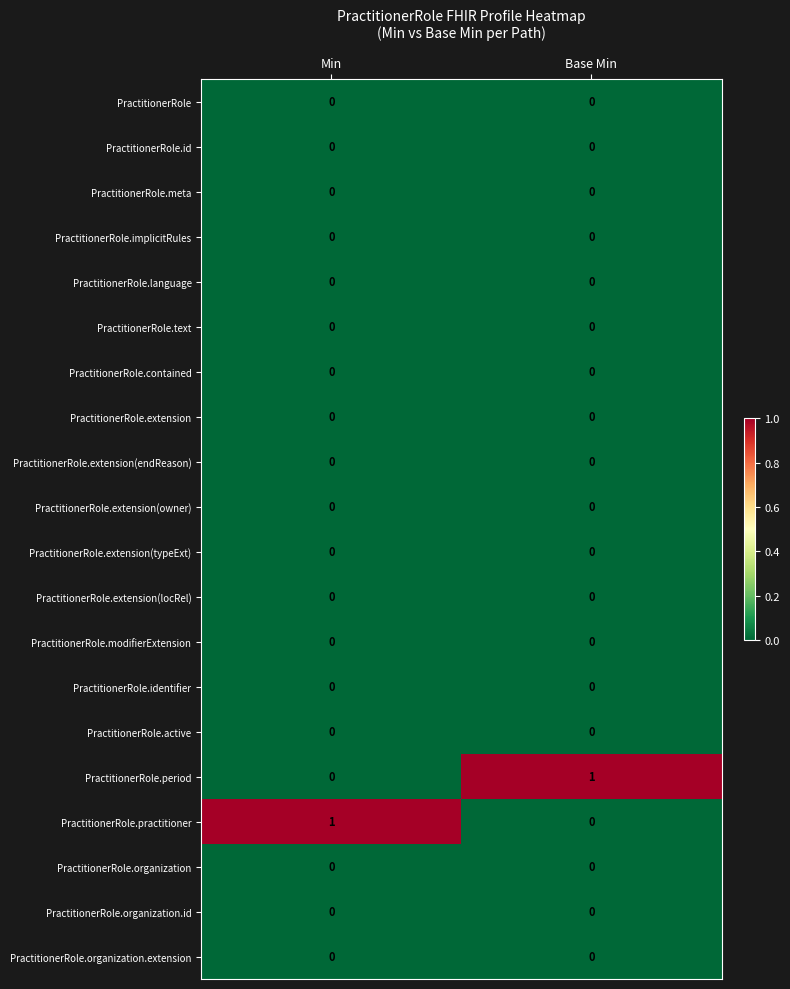

Is it true that PractitionerRole.extension(owner) equals 0 at Base Min?

True